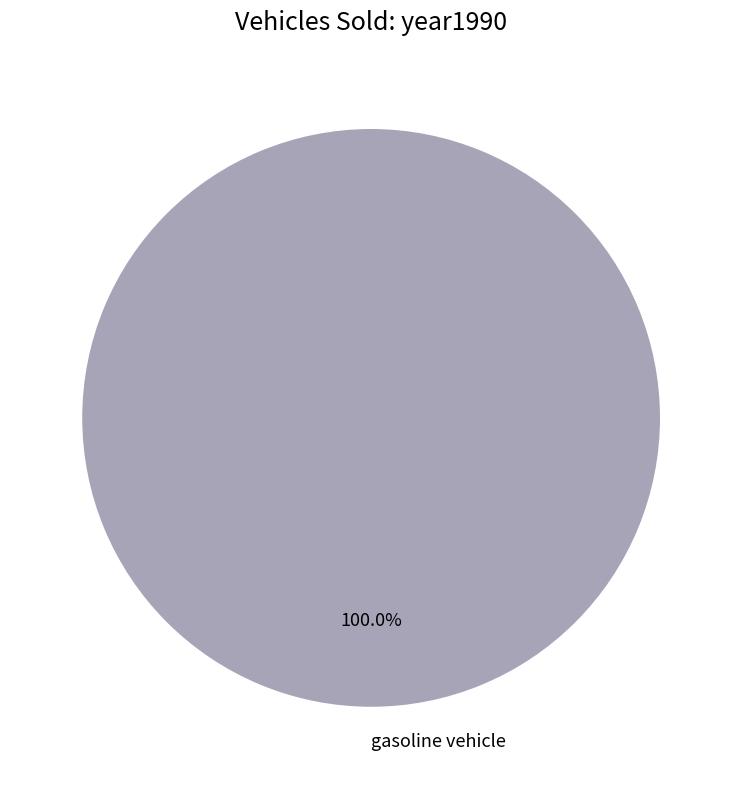

Is there any slice that represents more than half of the pie?

Yes